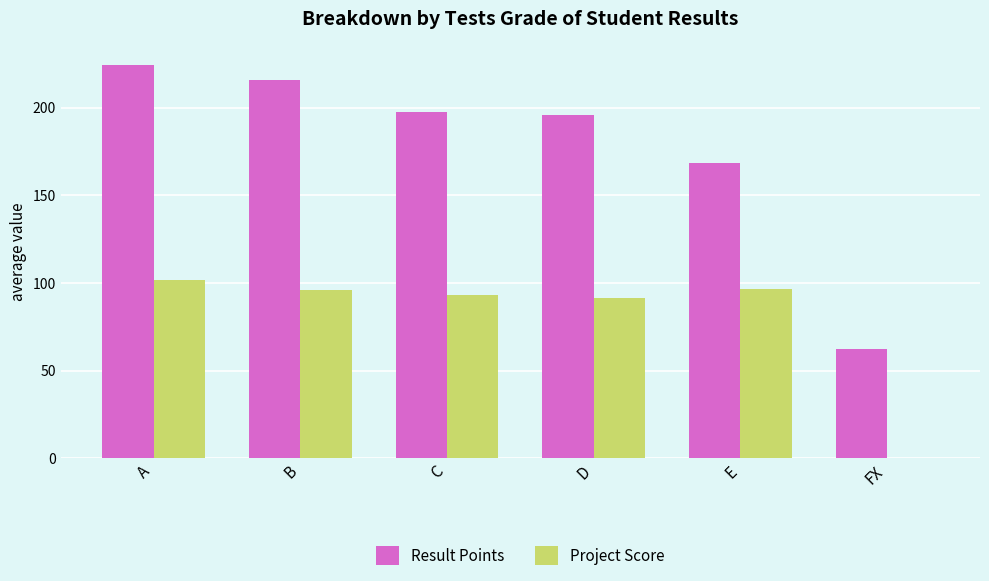

Is it true that Project Score equals 0.0 at FX?

True